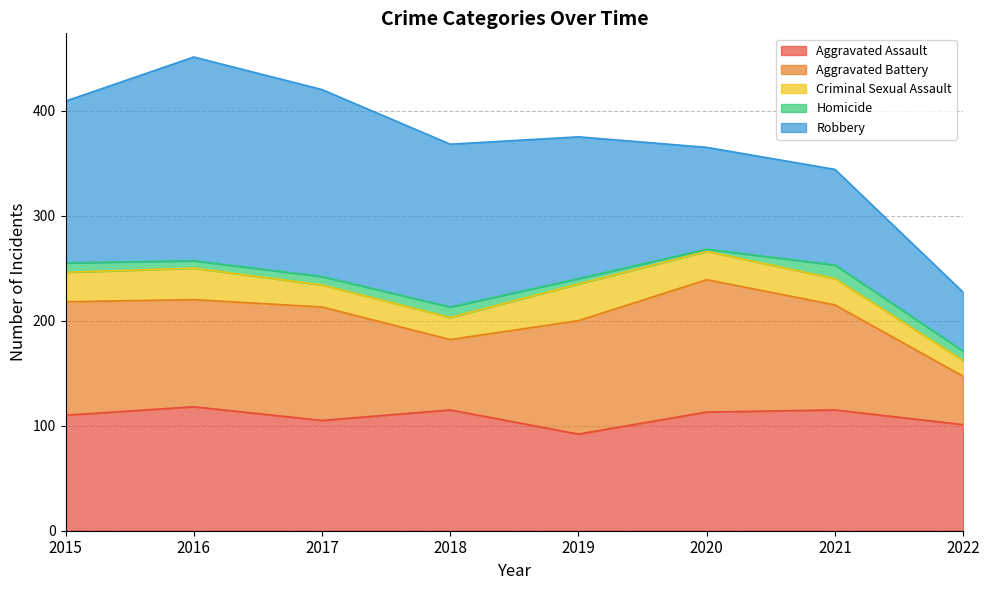

True or false: Robbery and Aggravated Battery cross at least once.

True